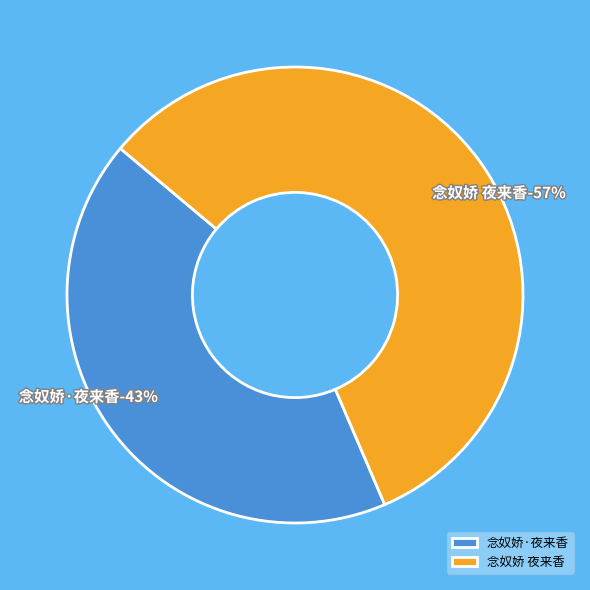

Which category accounts for the majority?

念奴娇 夜来香